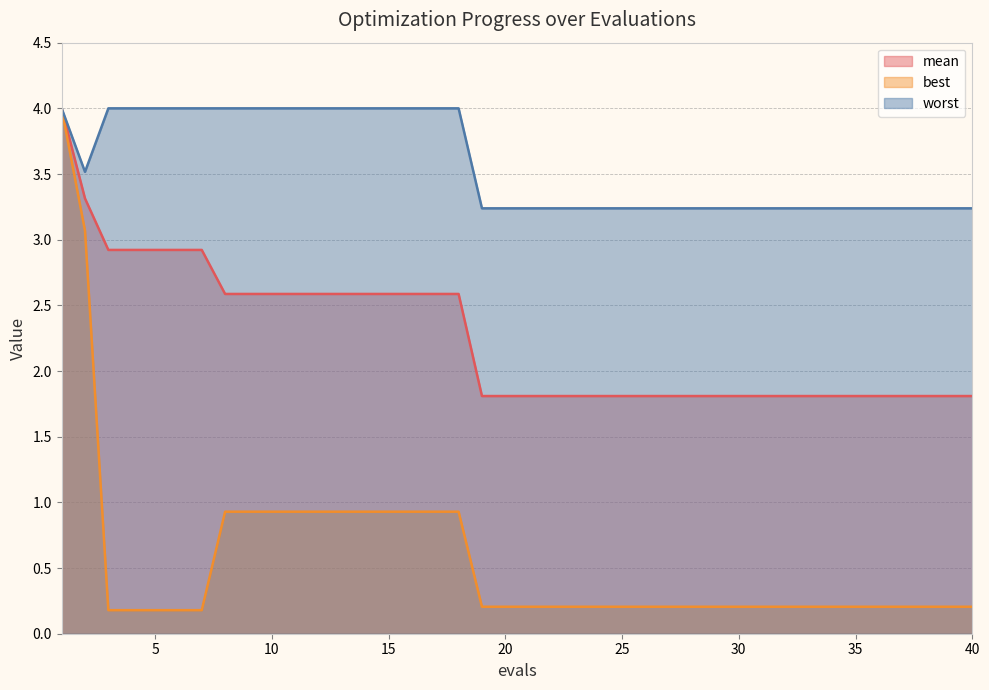

Which series changed the most between 12 and 32?

mean